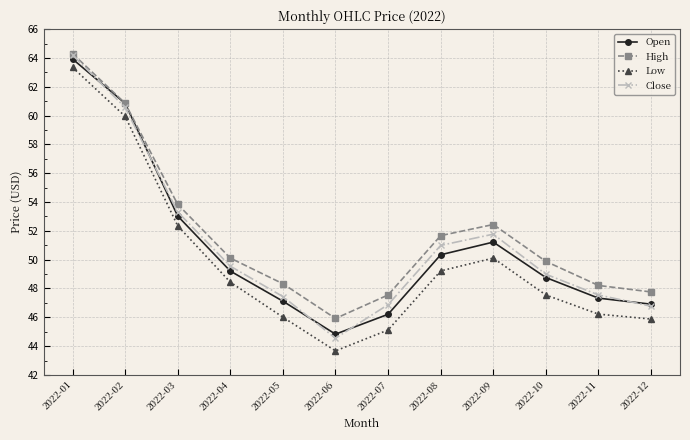

True or false: Close has a value of 44.5 at 2022-06.

True